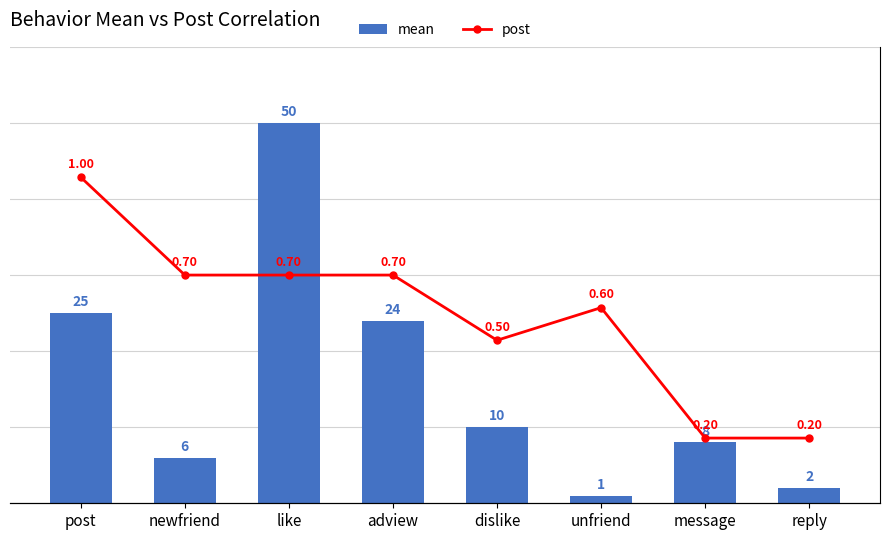

Count the number of data series in this chart.

2